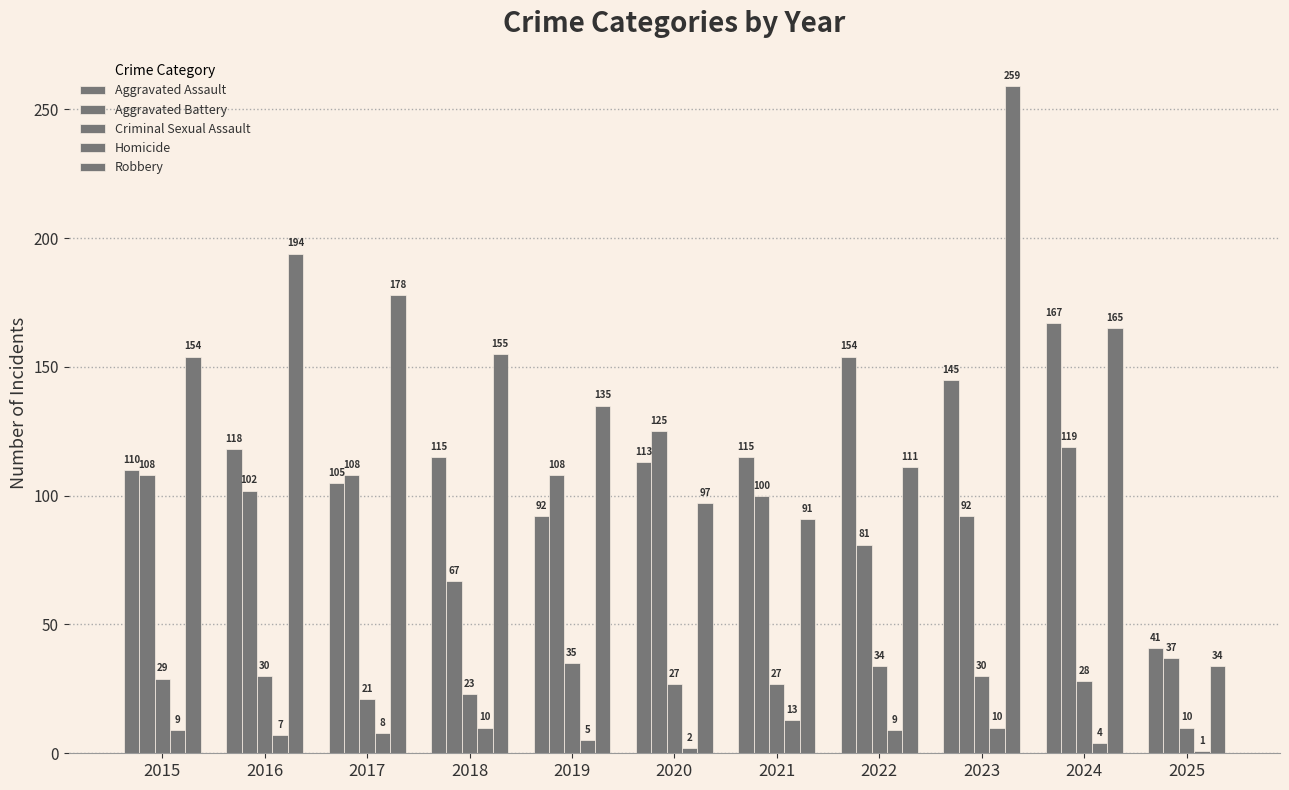

How many data points does each series have?

11